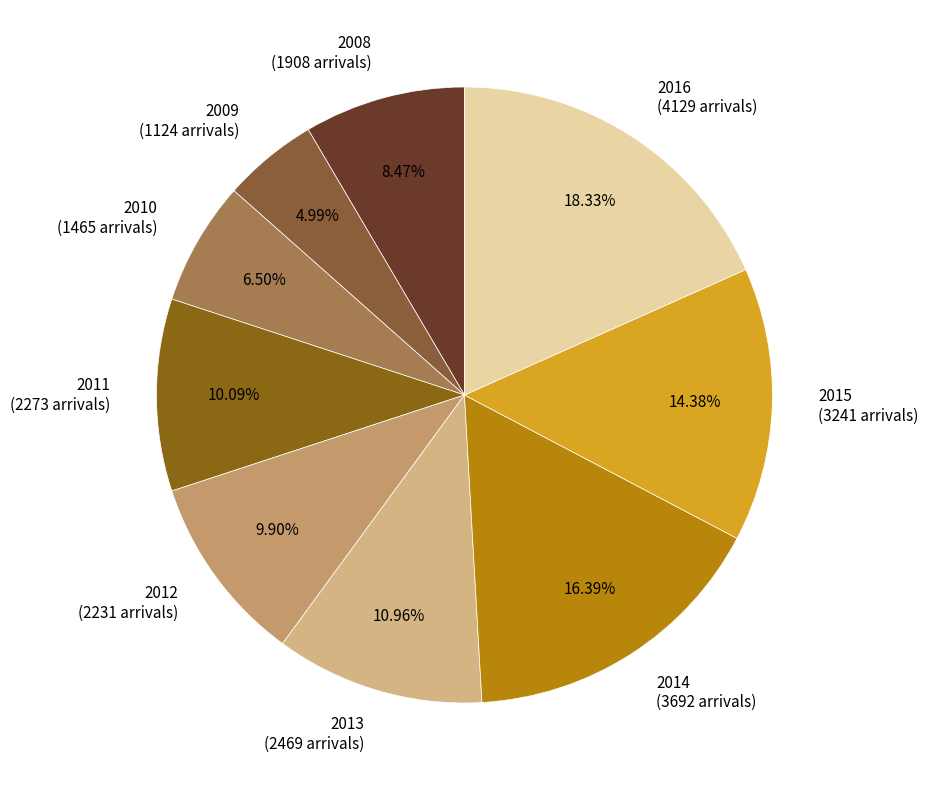

Between 2016 and 2009, which is larger?

2016